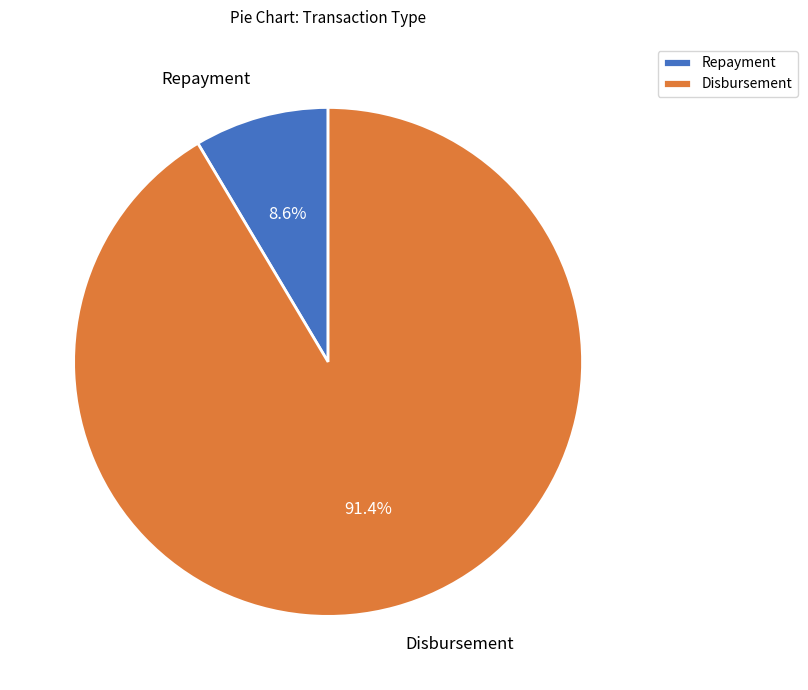

Which has a higher value, Disbursement or Repayment?

Disbursement